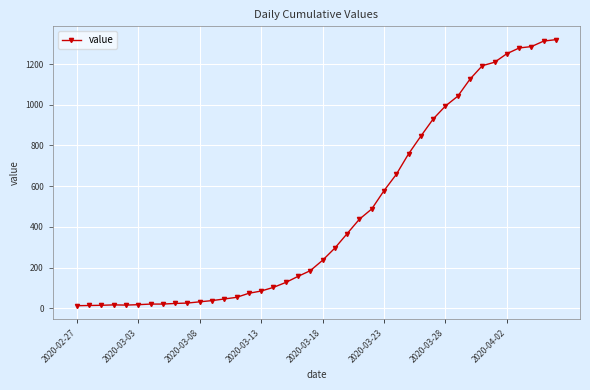

What is the sum of all values?

18694